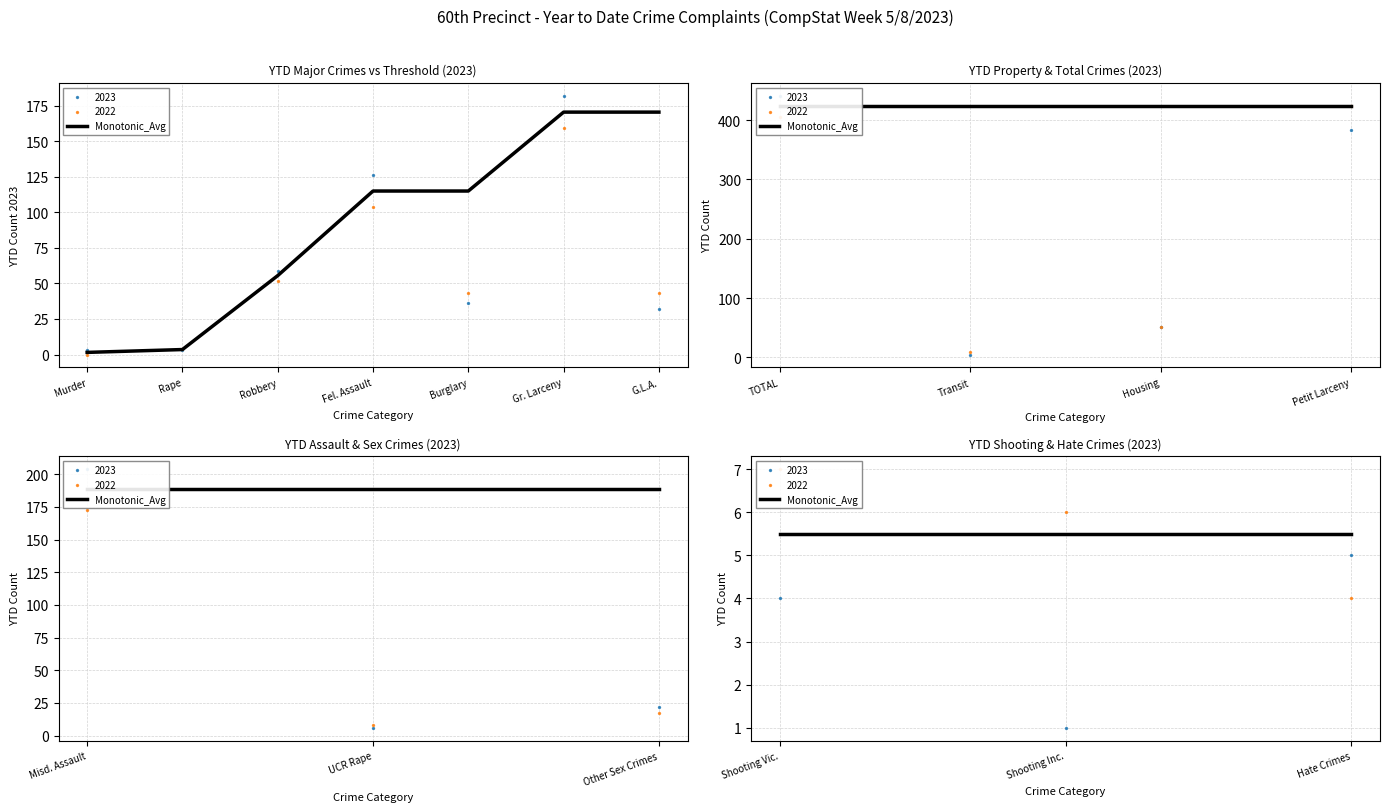

Is the value of 2022_YTD at Other Sex Crimes greater than the value of 2023_YTD at Robbery?

No